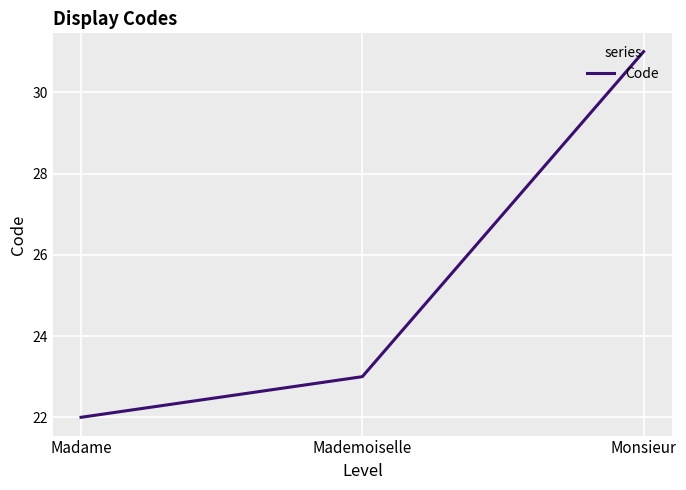

Rank the categories by value from lowest to highest.

Madame, Mademoiselle, Monsieur